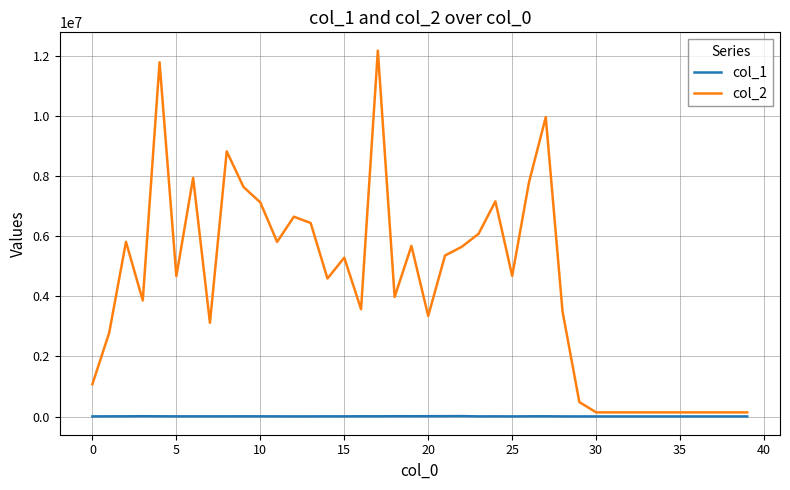

Which series has the largest range (max minus min)?

col_2